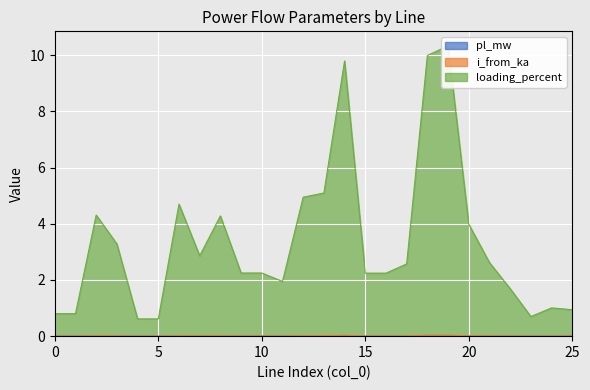

What is the difference between the second highest and minimum values in the loading_percent series?

9.4